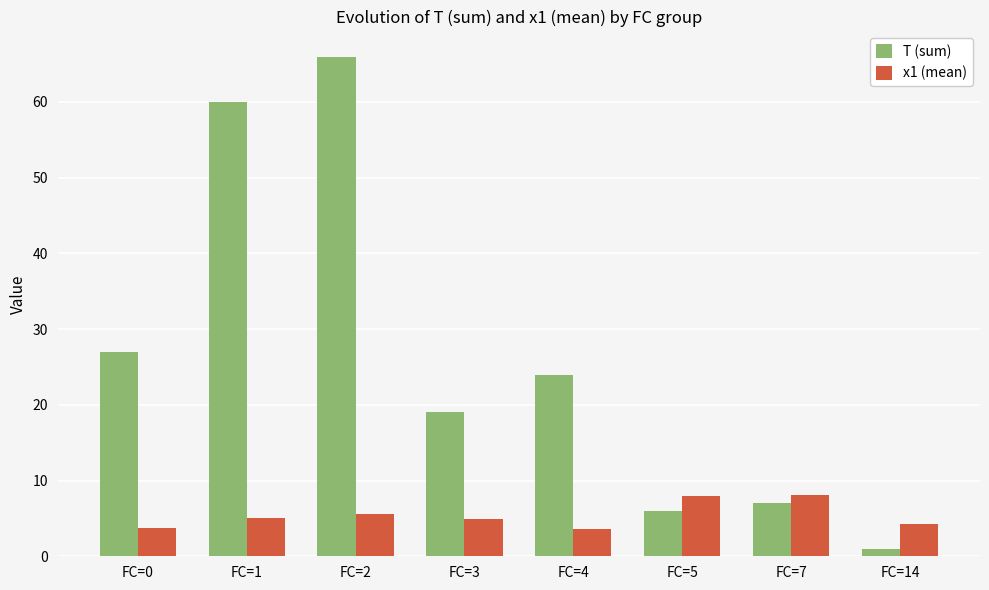

What is the total value across all series at FC=1?

65.1